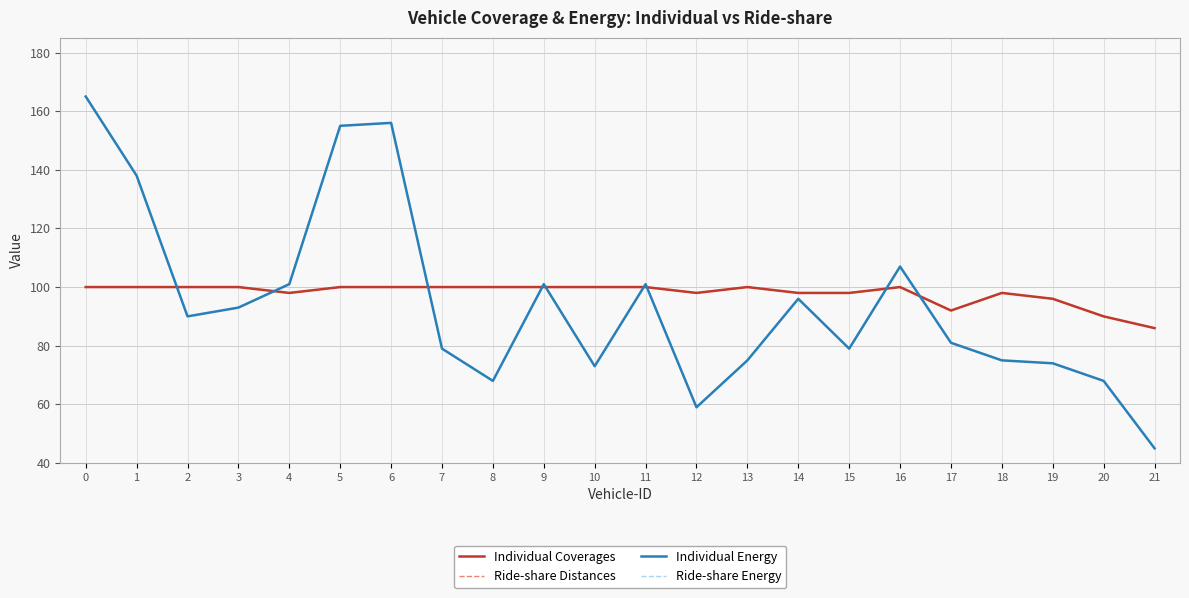

Is this an area chart (filled region under the line)?

No